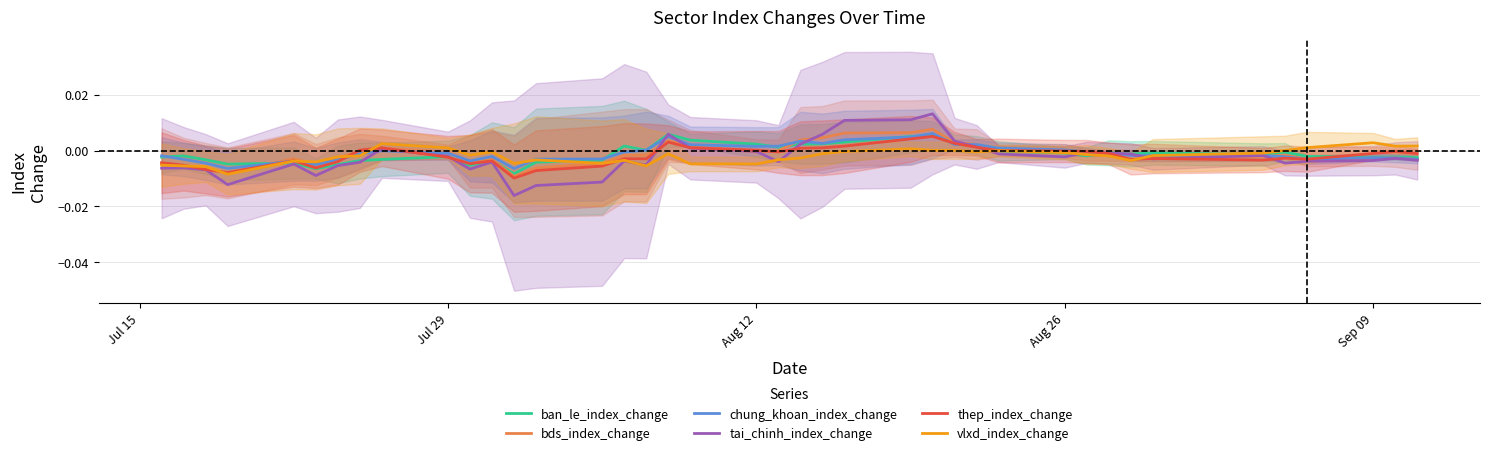

Does the chart have visible grid lines?

Yes